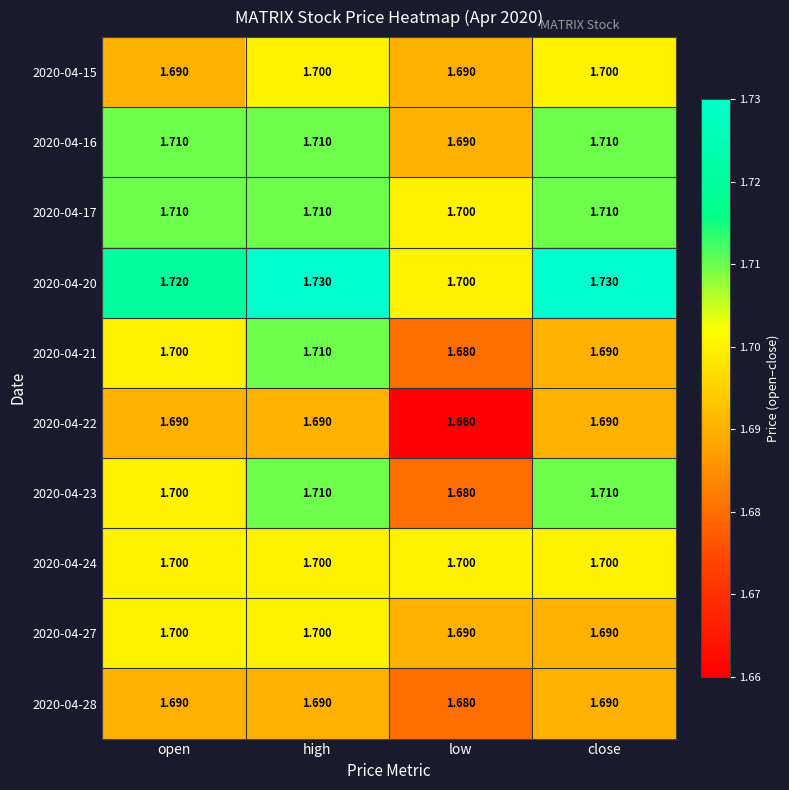

What is the total value across all series at high?

17.1